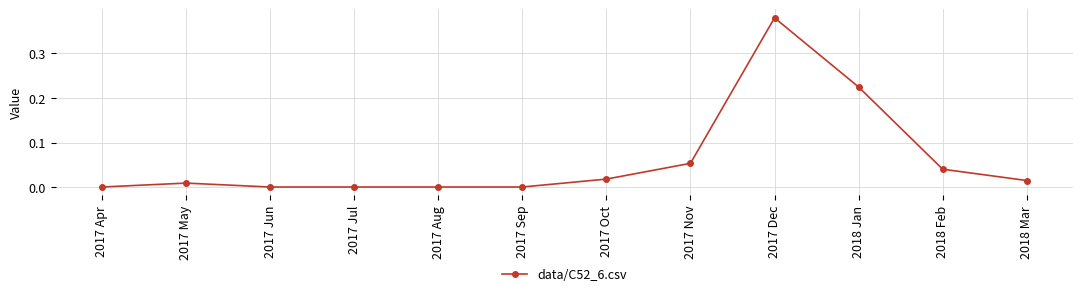

What is the sum of all values?

0.7